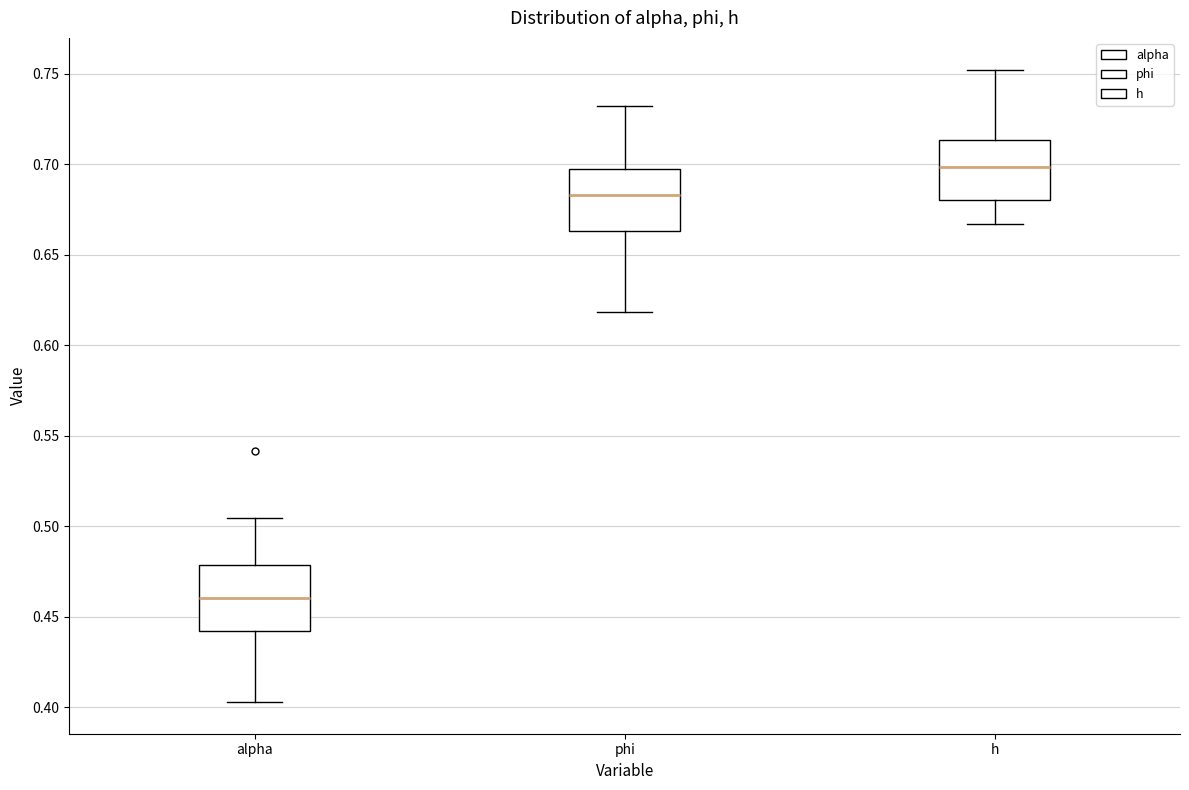

Which box's median line is the lowest?

alpha